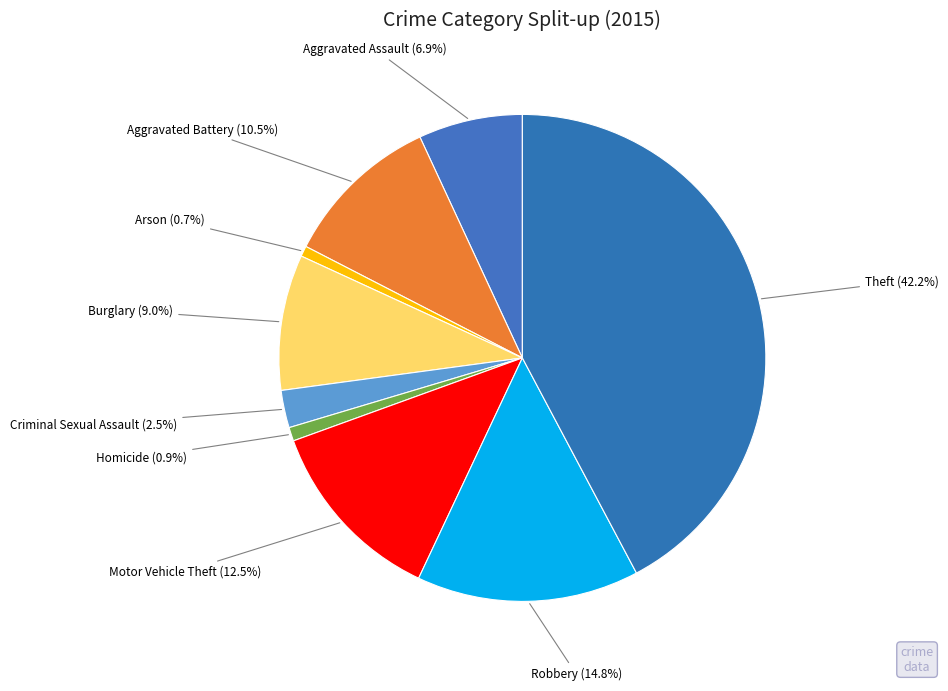

To the nearest percent, what is the difference between the largest and smallest slice percentages?

42%